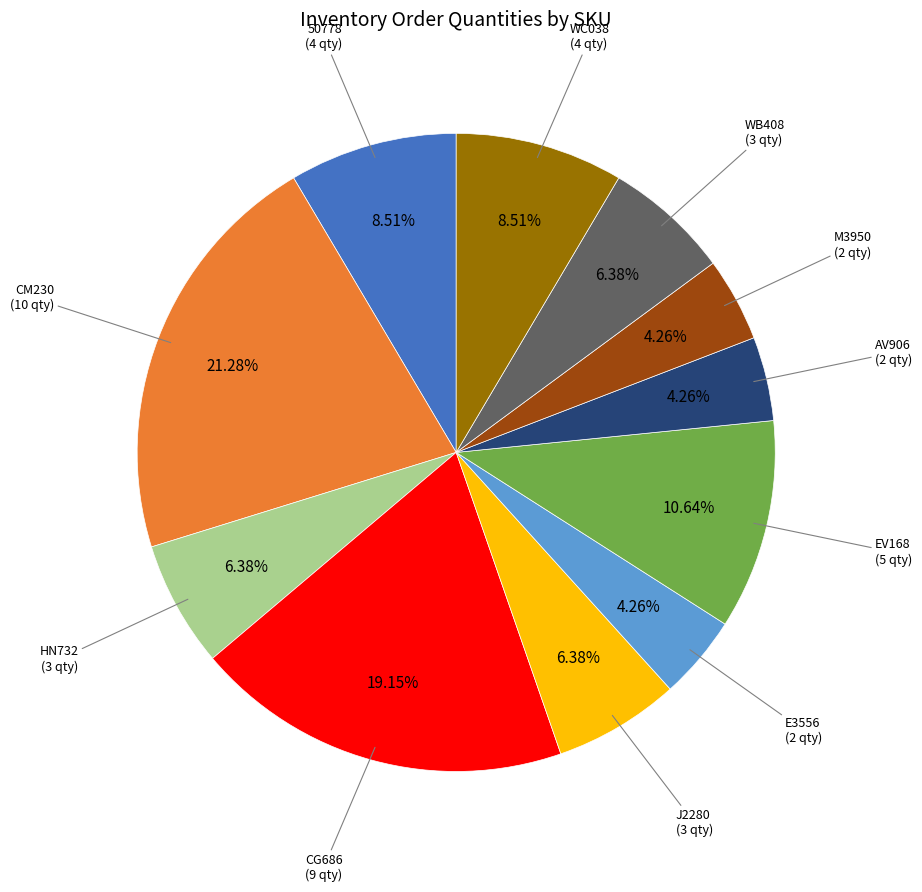

The WB408 slice represents 6% of the pie. True or false?

True